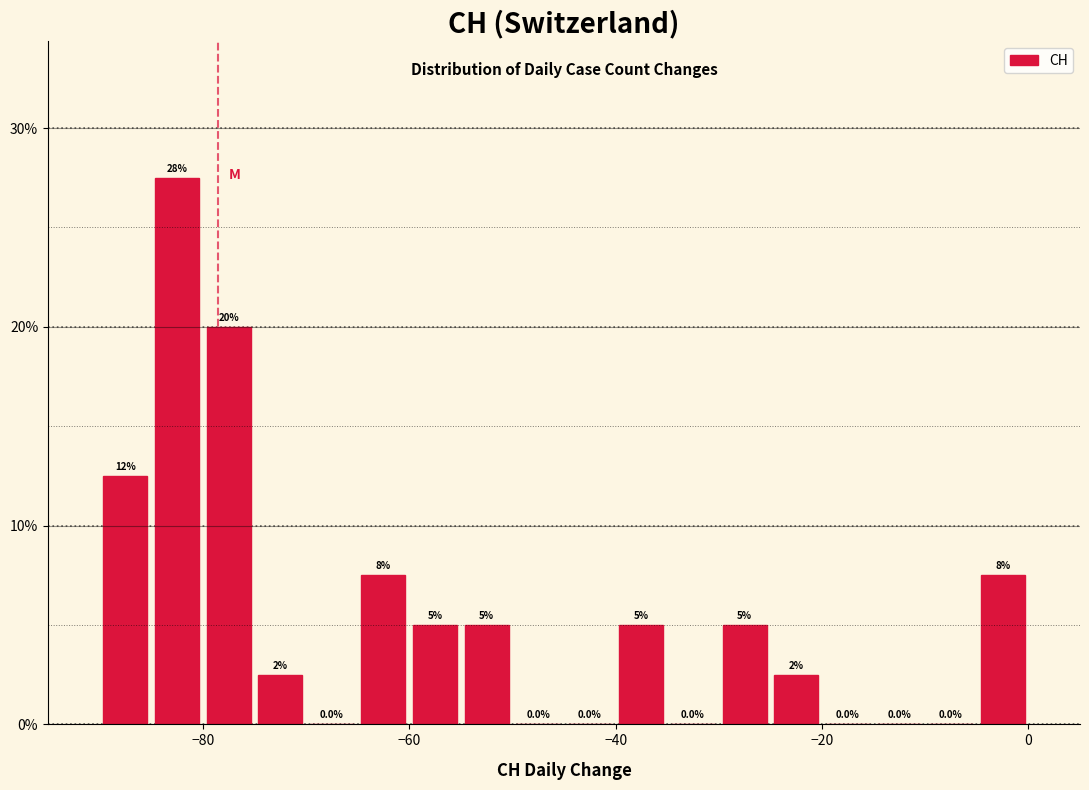

Around what value on the x-axis is the tallest bar? Give the approximate position of its centre, as read against the axis.

-82